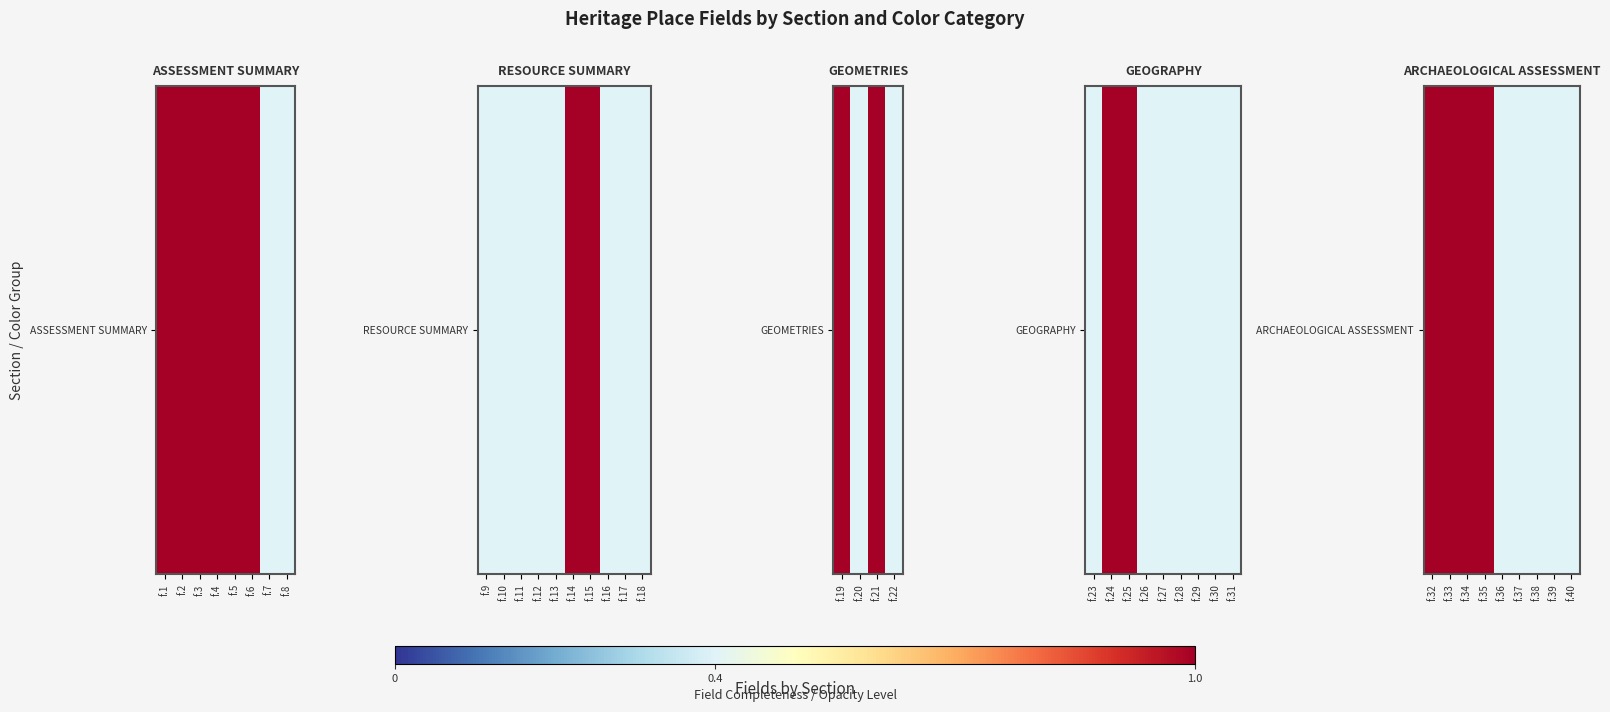

The chart shows a value of 1.6 at f.34. True or false?

False